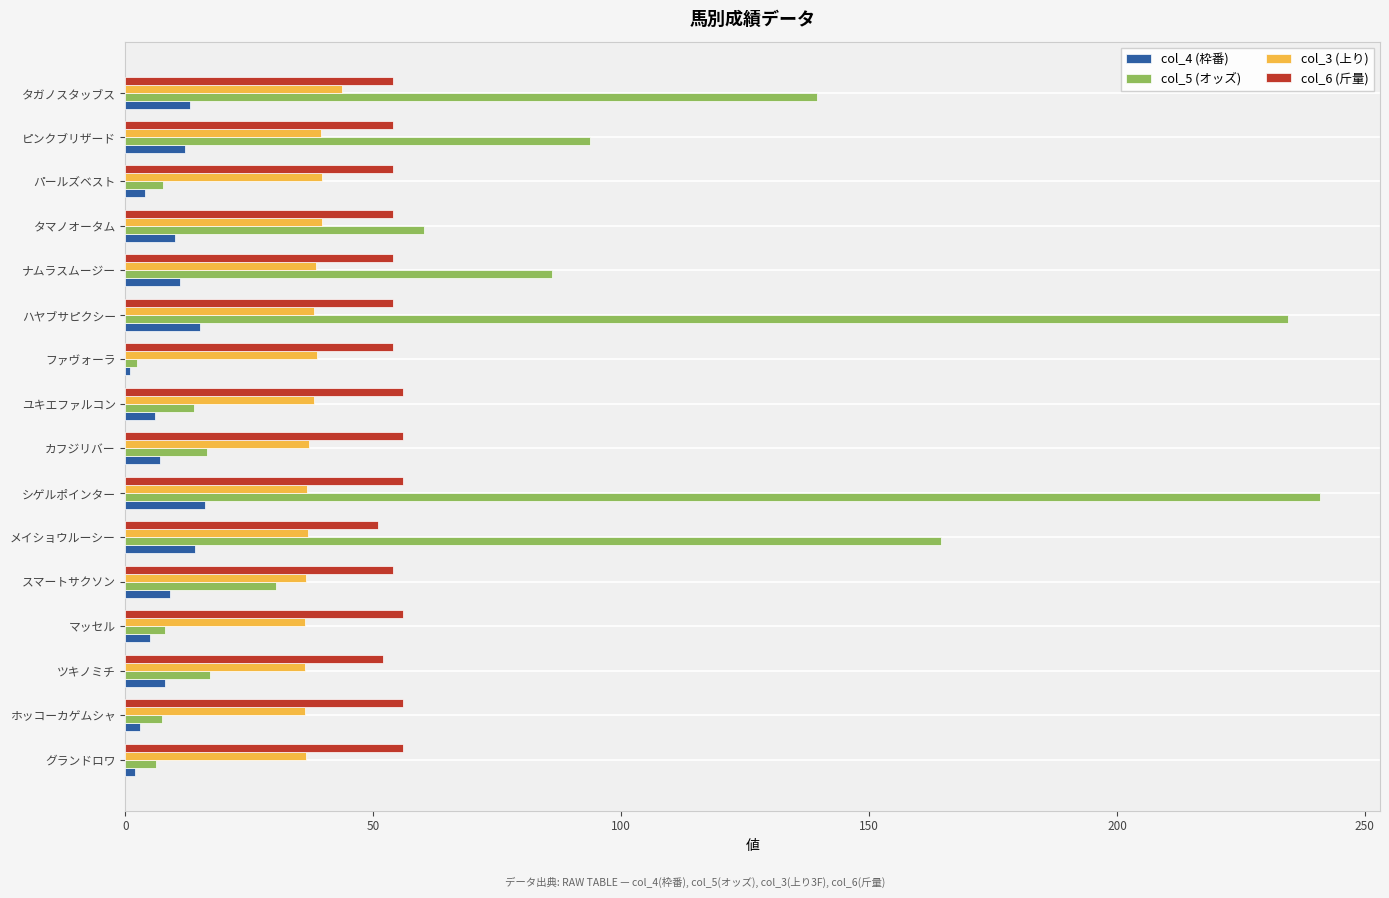

Rank the series by their average value, from lowest to highest.

col_4 (枠番), col_3 (上り), col_6 (斤量), col_5 (オッズ)